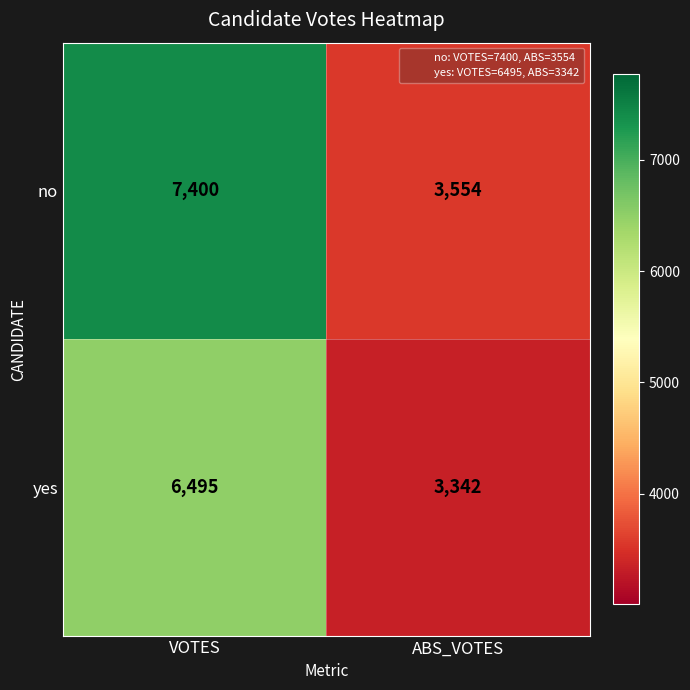

Rank the series by their average value, from highest to lowest.

no, yes